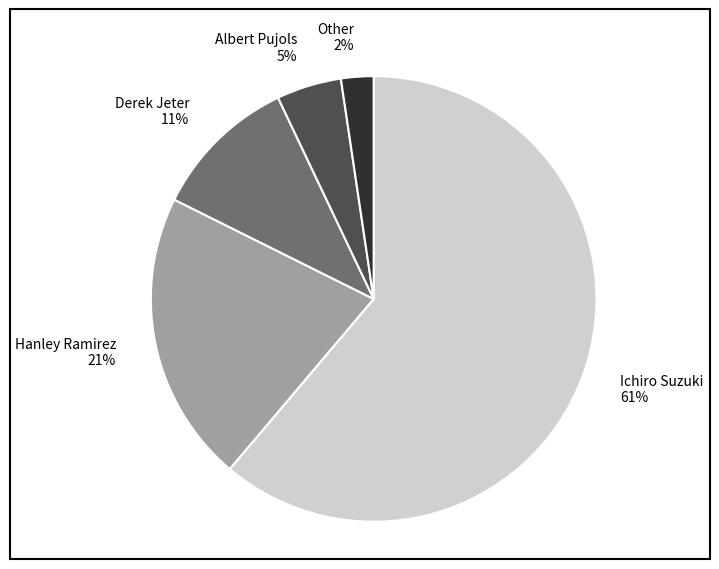

To the nearest percent, what percentage of the pie is Ichiro Suzuki?

61%